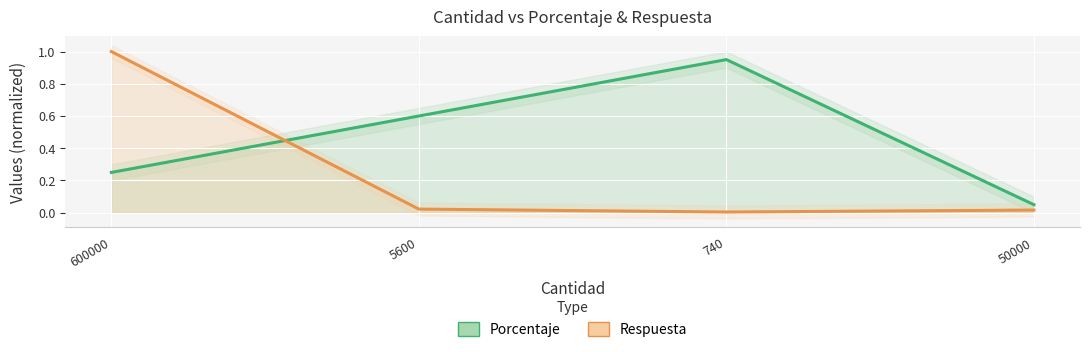

At which label does Porcentaje reach its peak?

740